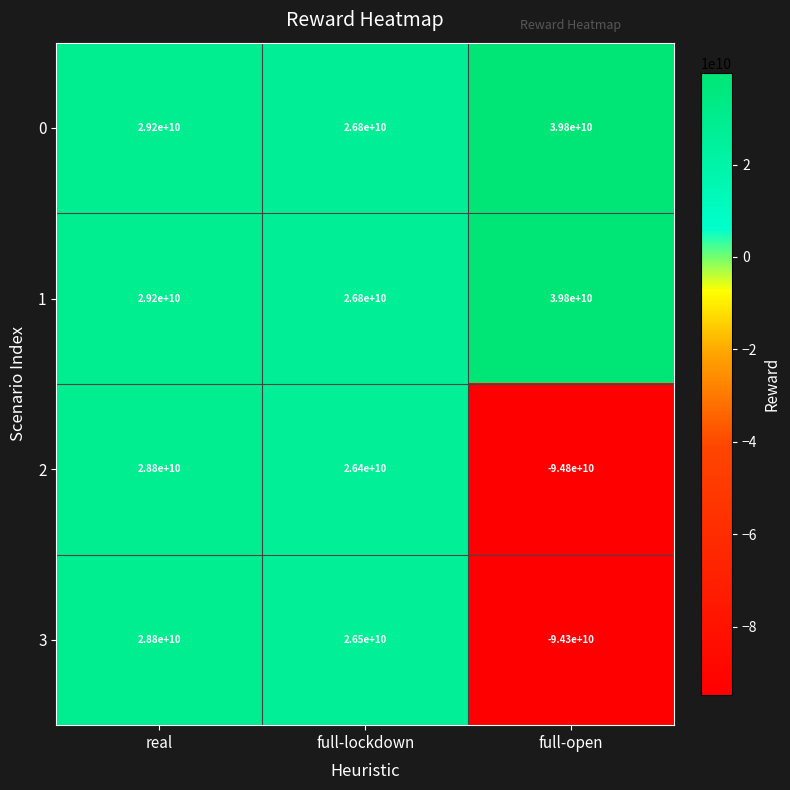

What is the total value across all series at real?

116000000000